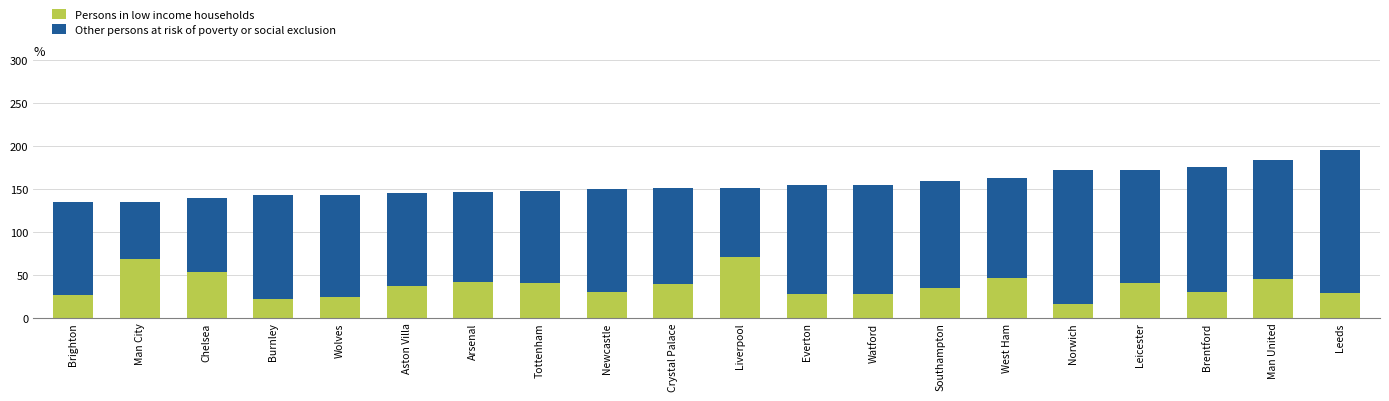

Read the Persons in low income households value at Newcastle, to the nearest 5.

30